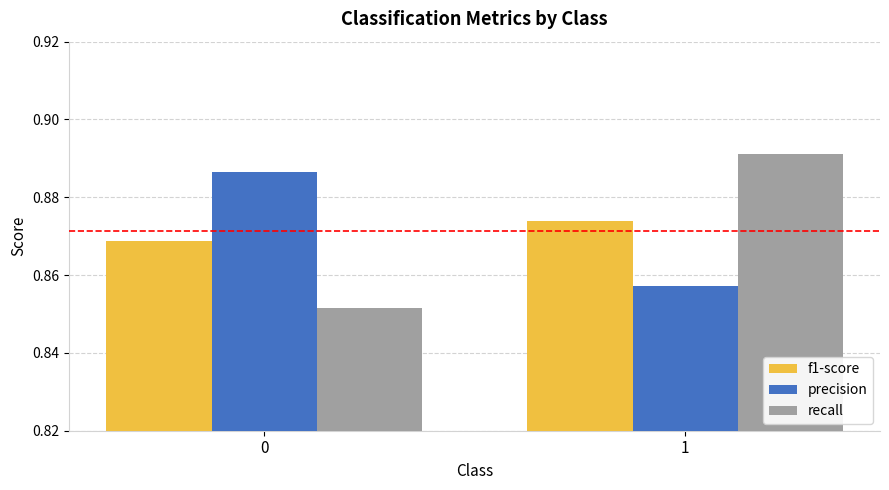

Which category has the lowest value in the precision series?

1